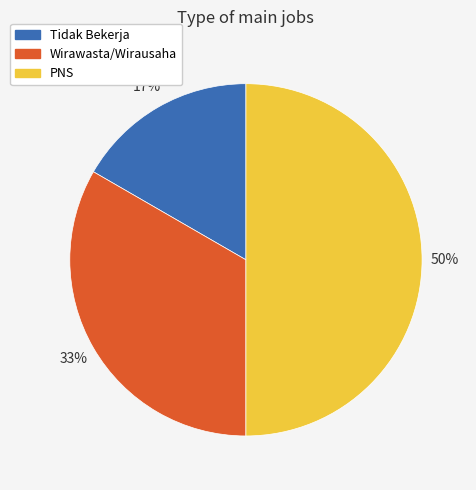

True or false: PNS accounts for 40% of the total.

False